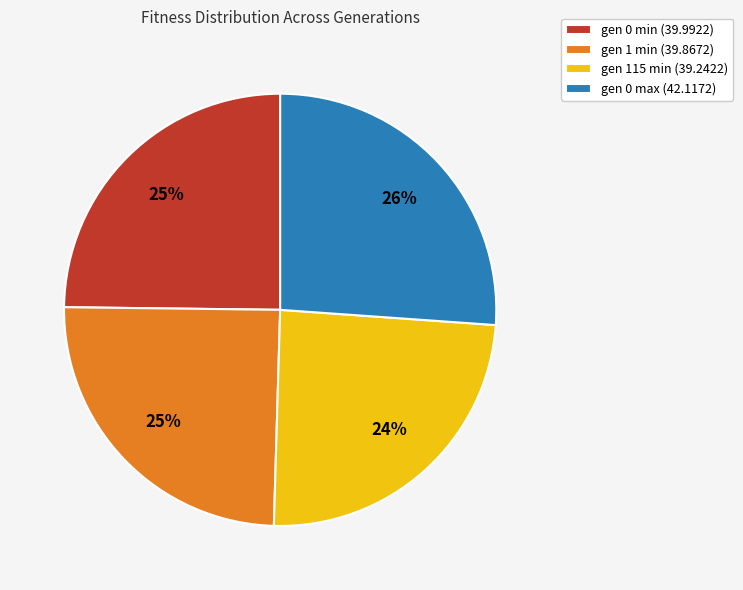

Is it true that gen 1 min is 25% of the pie?

True